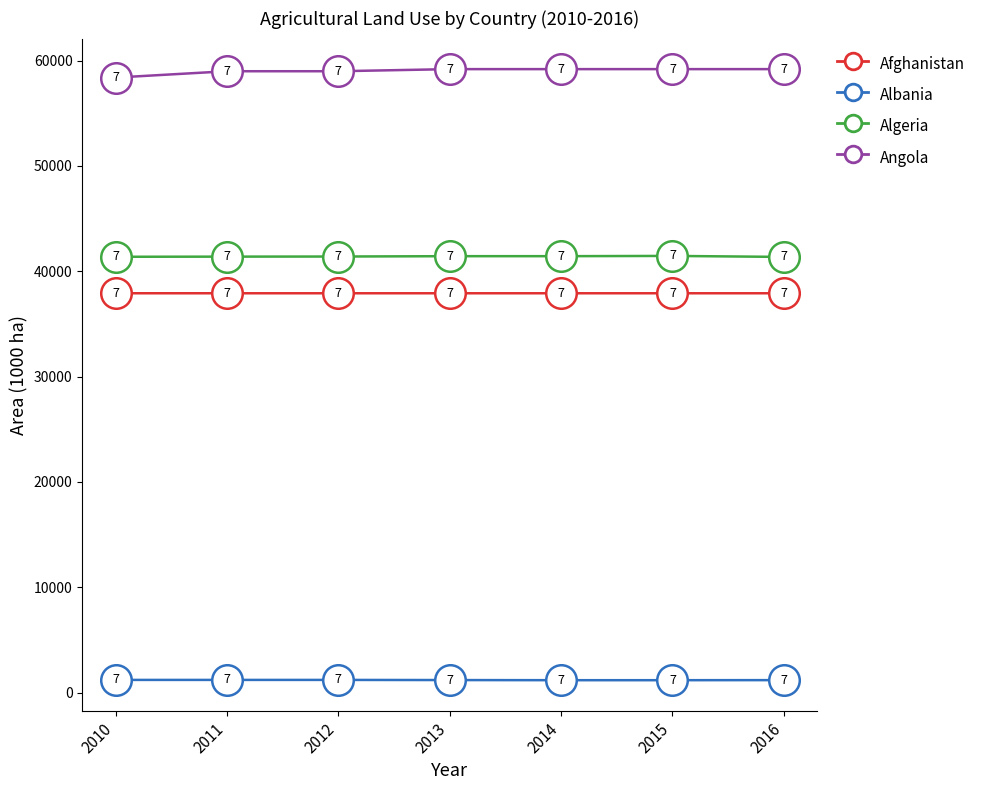

The Algeria series shows 41374.0 at 2010. True or false?

True